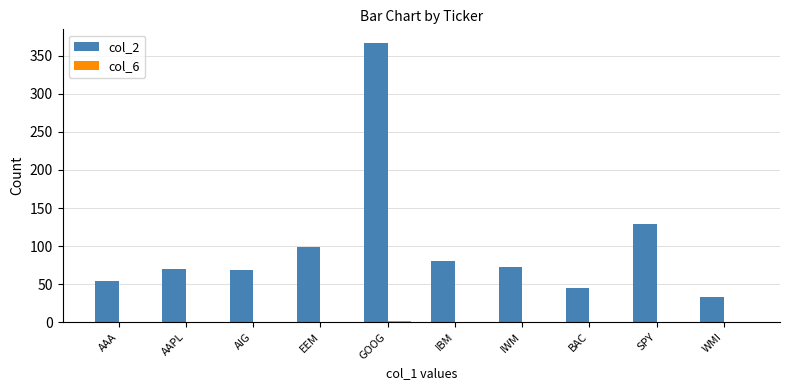

Which category has the highest value across all series?

GOOG